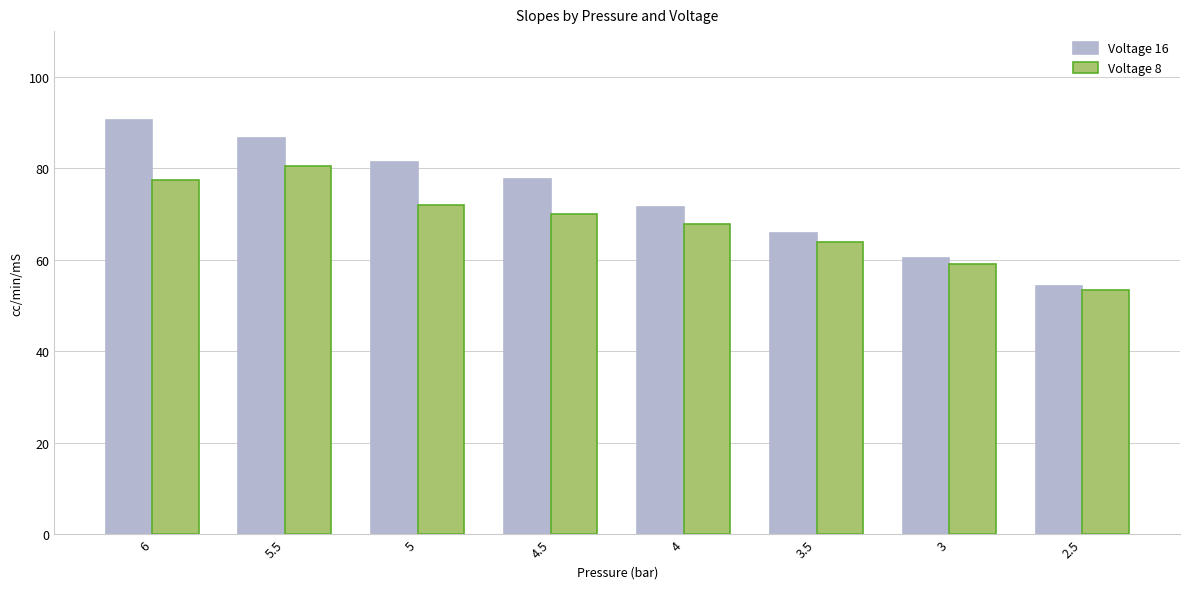

At which label is Voltage 16 closest to 72?

4